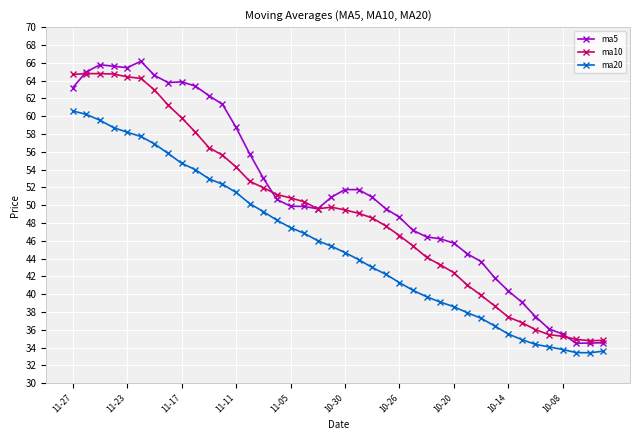

True or false: ma5 has more than 0 points higher than both neighbors.

True